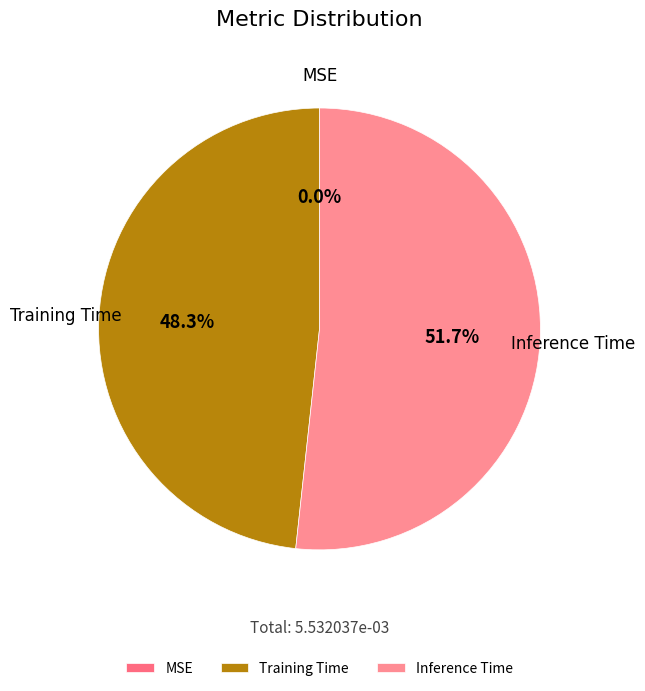

Combined, what portion of the pie is Training Time and Inference Time?

100.0%